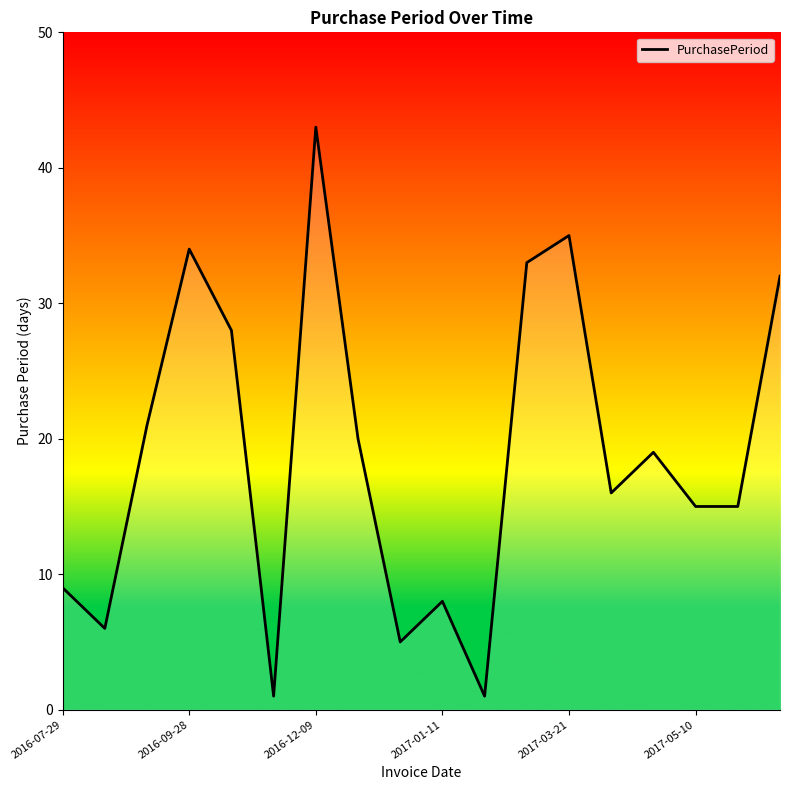

What is the difference between the maximum and minimum values?

42